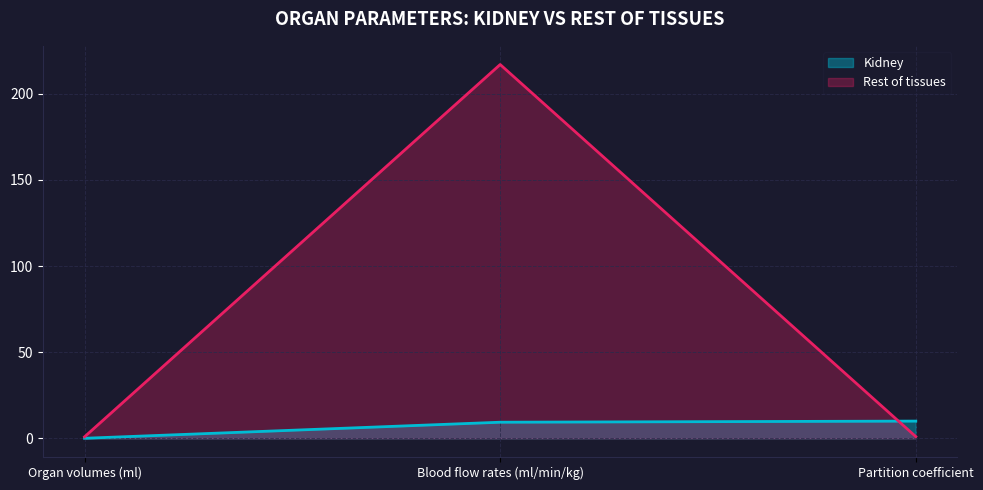

What are all the series names shown in the legend?

Kidney, Rest of tissues